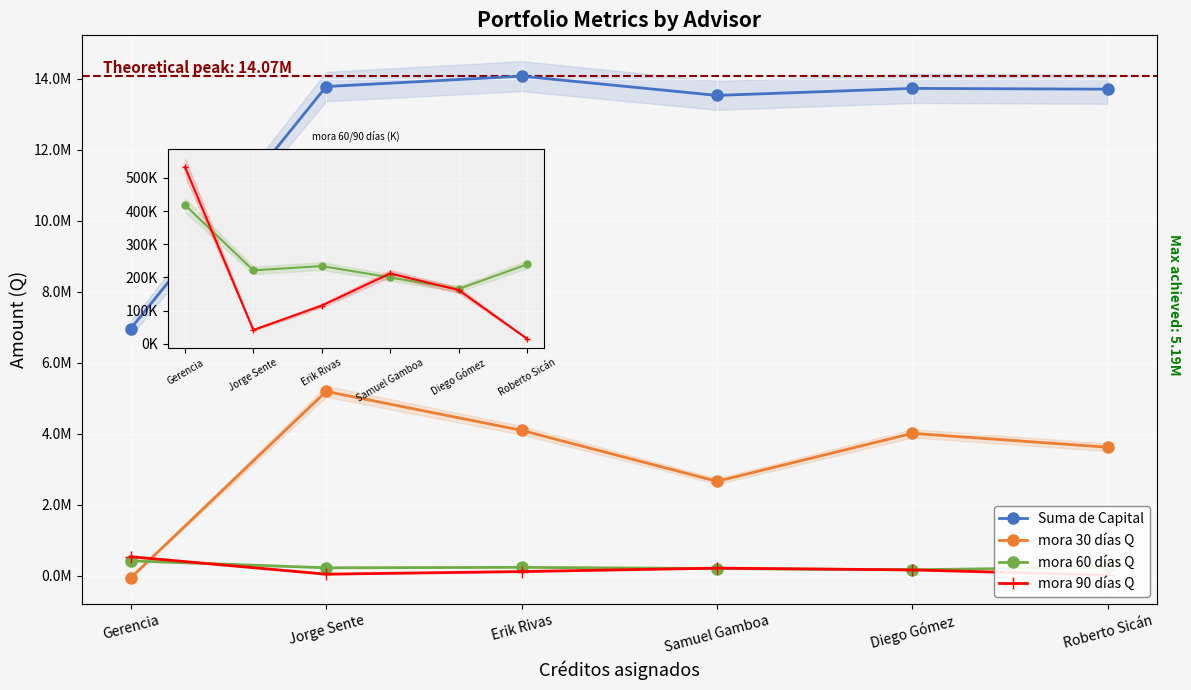

Which label corresponds to the largest value in the chart?

Erik Rivas